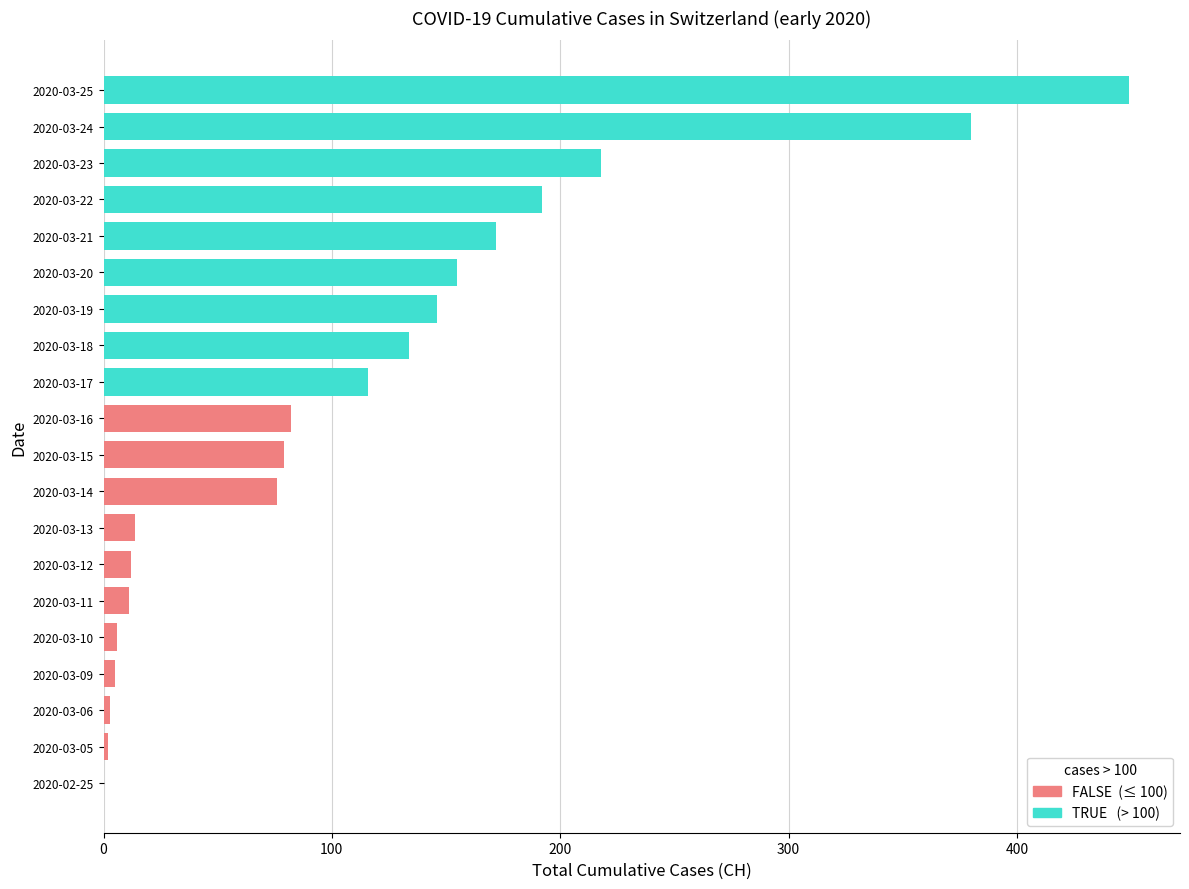

What is the change in value from 2020-03-13 to 2020-03-14?

+62